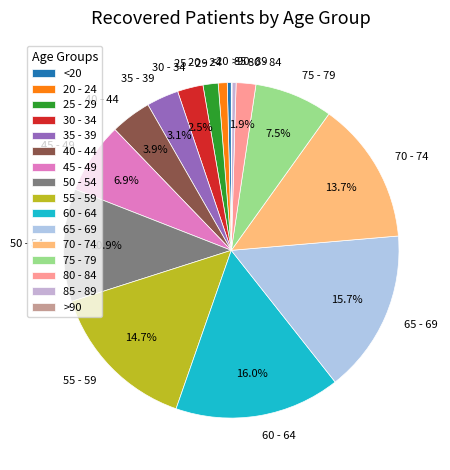

To the nearest percent, what is the difference between the 60 - 64 and 50 - 54 slice percentages?

5%